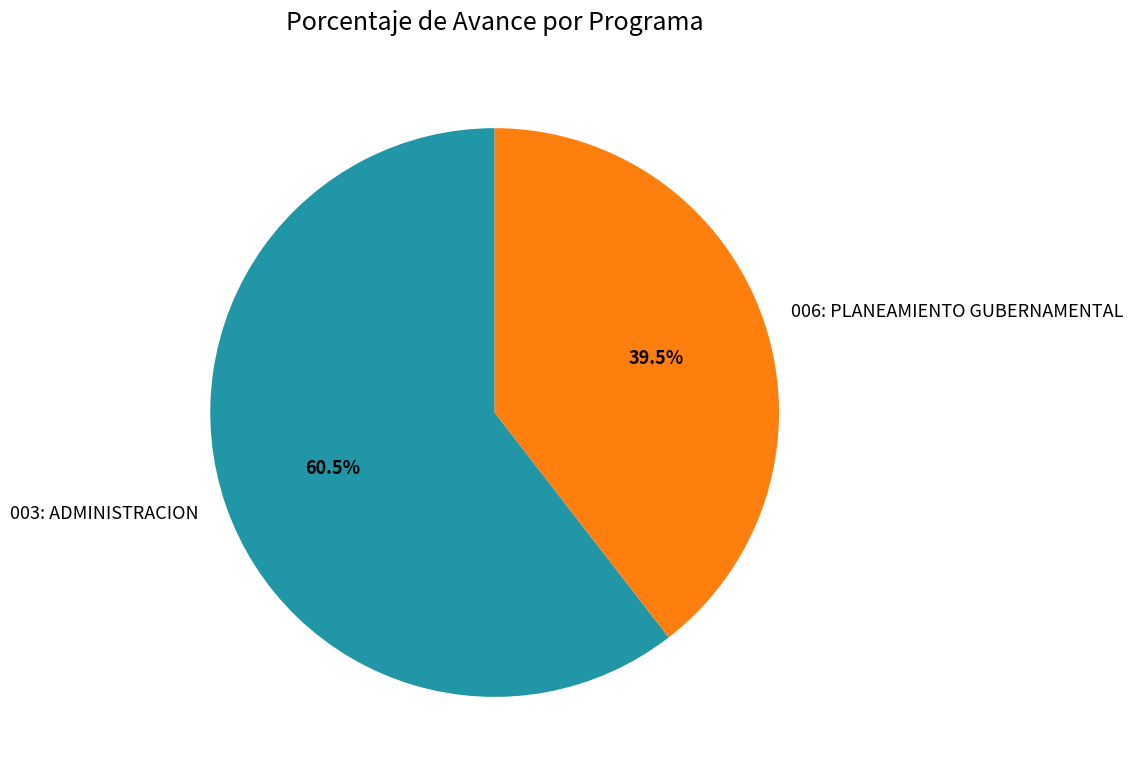

Rank the categories by value from highest to lowest.

003: ADMINISTRACION, 006: PLANEAMIENTO GUBERNAMENTAL